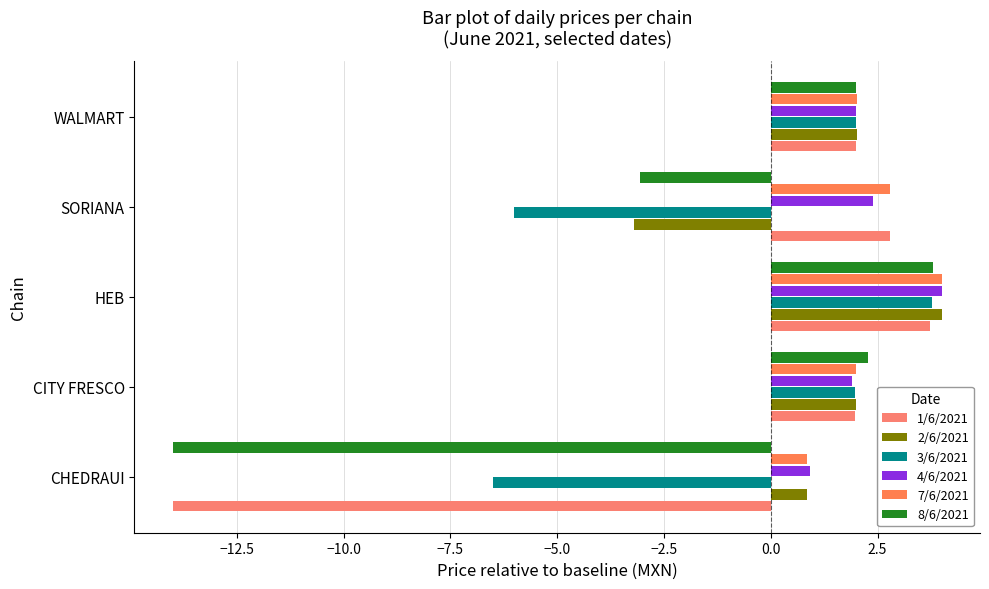

What is the smallest value displayed?

-14.0